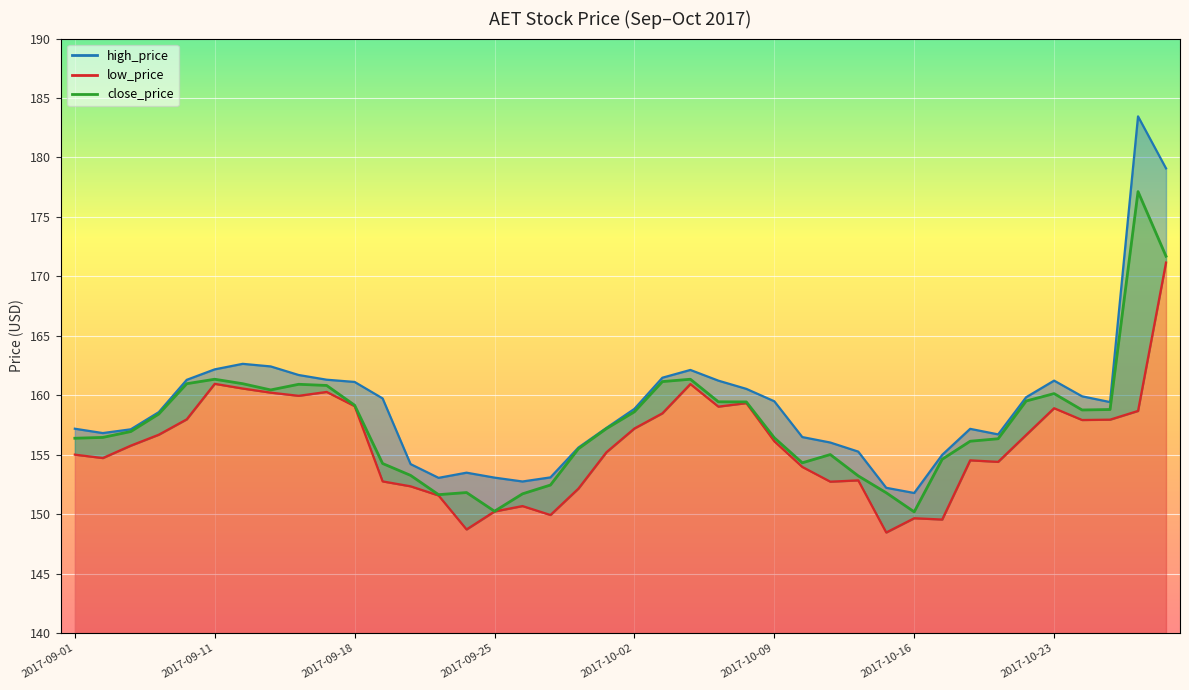

What is the label of the 23rd point from the right?

2017-09-27